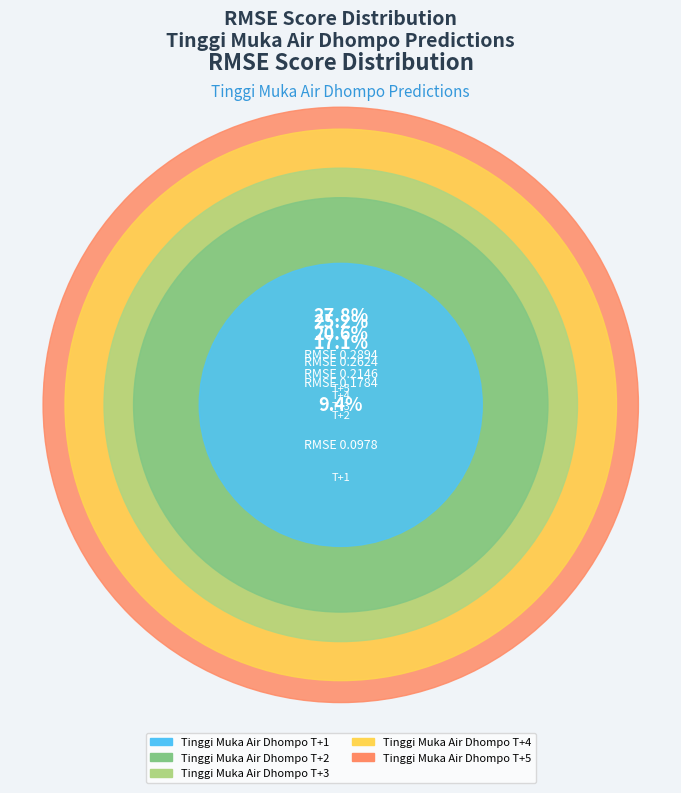

Rank the categories by value from highest to lowest.

T+5, T+4, T+3, T+2, T+1